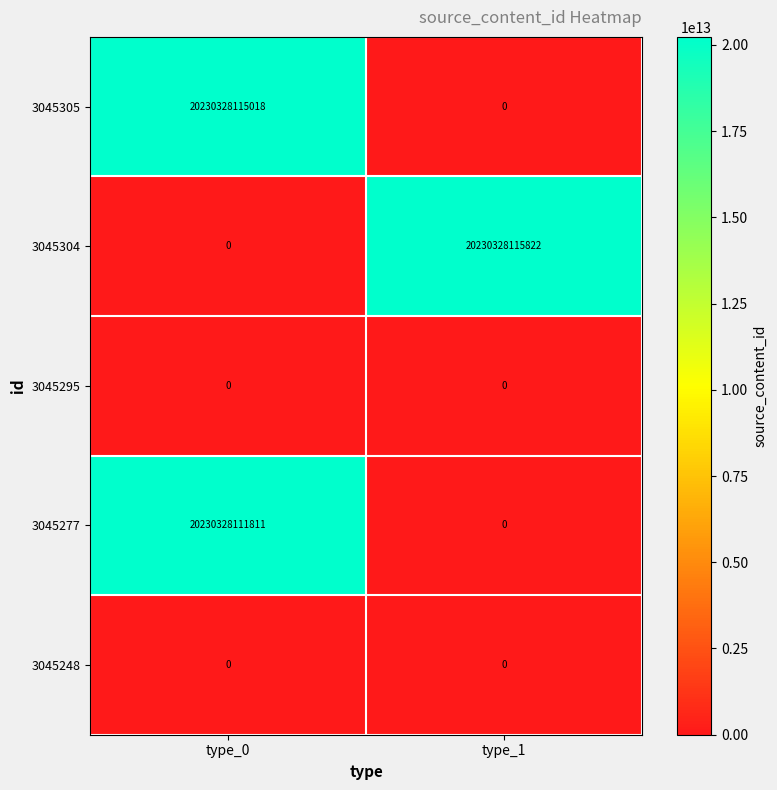

Count the number of data series in this chart.

5